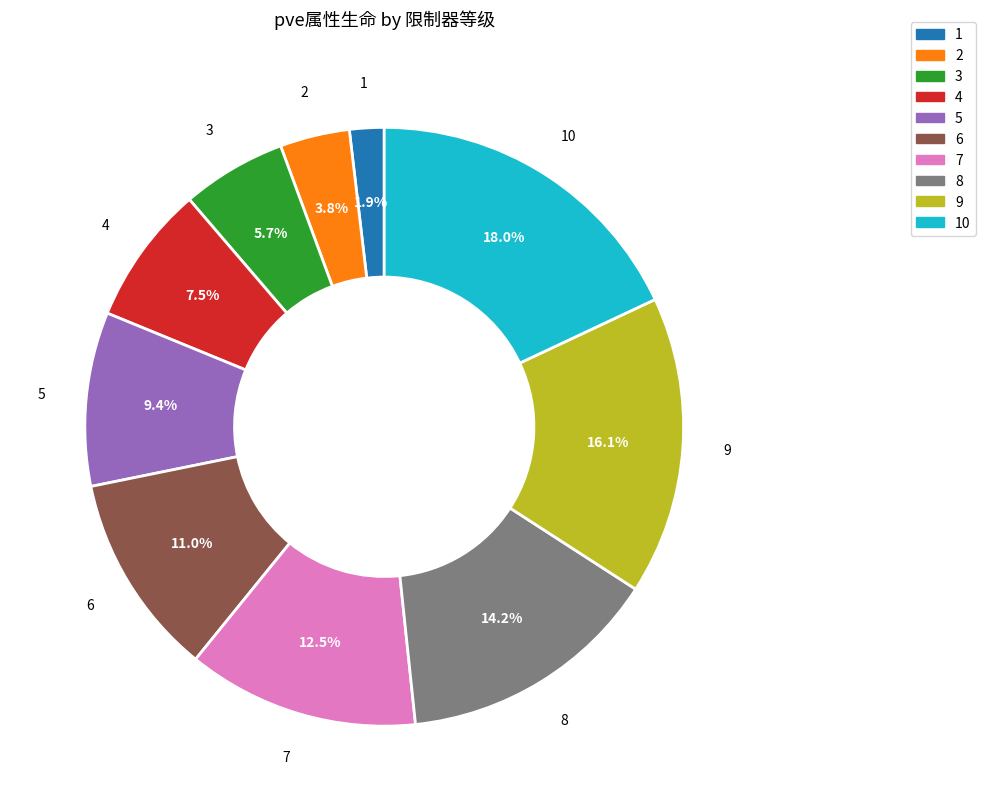

Between 1 and 7, which is larger?

7